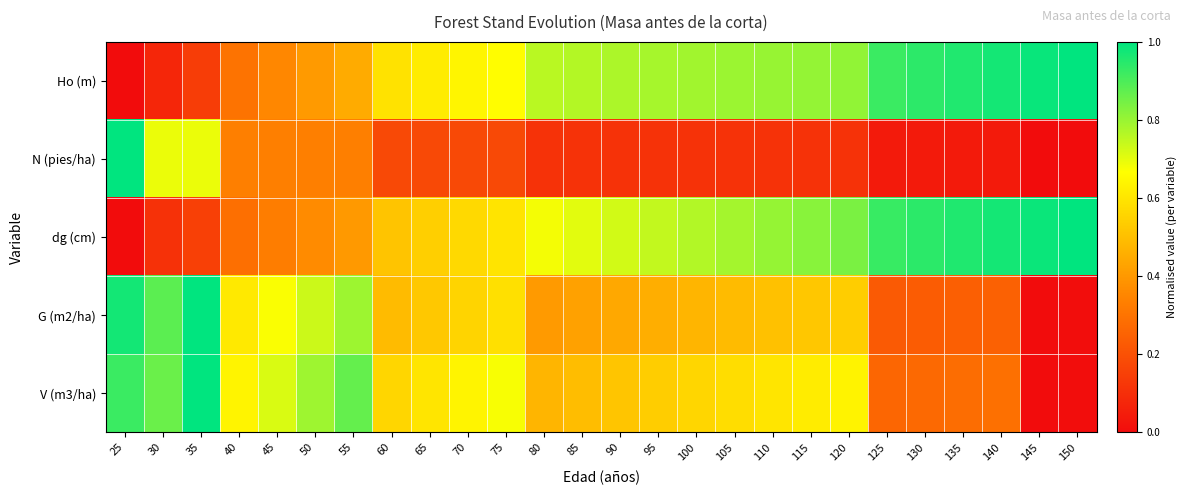

Reading right to left, what are all the values shown in this chart?

Ho (m): 150=1.0	145=1.0	140=1.0	135=1.0	130=0.9	125=0.9	120=0.8	115=0.8	110=0.8	105=0.8	100=0.8	95=0.8	90=0.8	85=0.8	80=0.8	75=0.7	70=0.6	65=0.6	60=0.6	55=0.4	50=0.4	45=0.4	40=0.3	35=0.1	30=0.1	25=0.0
N (pies/ha): 150=0.0	145=0.0	140=0.0	135=0.0	130=0.0	125=0.0	120=0.1	115=0.1	110=0.1	105=0.1	100=0.1	95=0.1	90=0.1	85=0.1	80=0.1	75=0.2	70=0.2	65=0.2	60=0.2	55=0.3	50=0.3	45=0.3	40=0.3	35=0.7	30=0.7	25=1.0
dg (cm): 150=1.0	145=1.0	140=1.0	135=1.0	130=0.9	125=0.9	120=0.8	115=0.8	110=0.8	105=0.8	100=0.8	95=0.7	90=0.7	85=0.7	80=0.7	75=0.6	70=0.6	65=0.5	60=0.5	55=0.4	50=0.4	45=0.3	40=0.3	35=0.2	30=0.1	25=0.0
G (m2/ha): 150=0.0	145=0.0	140=0.2	135=0.2	130=0.2	125=0.2	120=0.5	115=0.5	110=0.5	105=0.5	100=0.5	95=0.5	90=0.4	85=0.4	80=0.4	75=0.6	70=0.6	65=0.5	60=0.5	55=0.8	50=0.7	45=0.7	40=0.6	35=1.0	30=0.9	25=1.0
V (m3/ha): 150=0.0	145=0.0	140=0.3	135=0.3	130=0.3	125=0.3	120=0.6	115=0.6	110=0.6	105=0.6	100=0.6	95=0.5	90=0.5	85=0.5	80=0.5	75=0.7	70=0.6	65=0.6	60=0.6	55=0.9	50=0.8	45=0.7	40=0.6	35=1.0	30=0.9	25=0.9